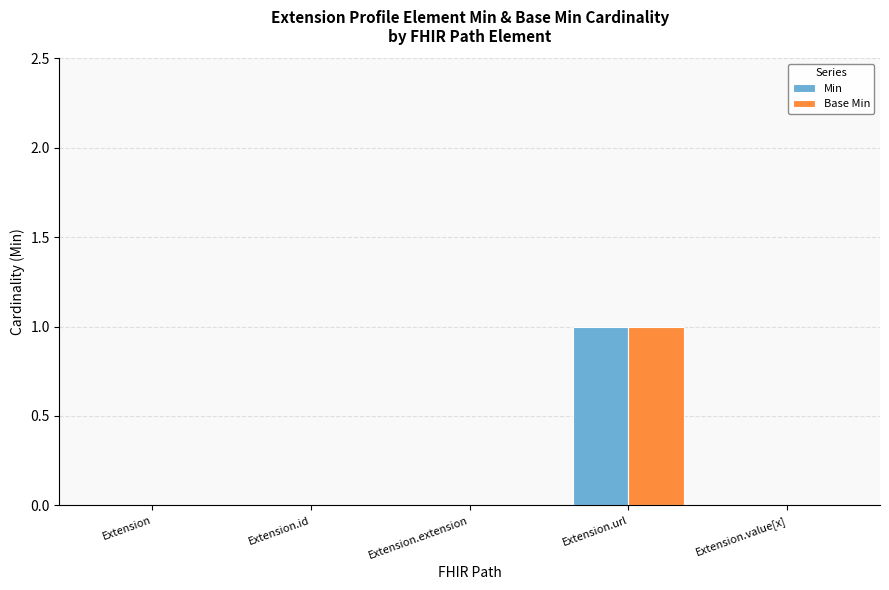

How many groups of bars are there?

5